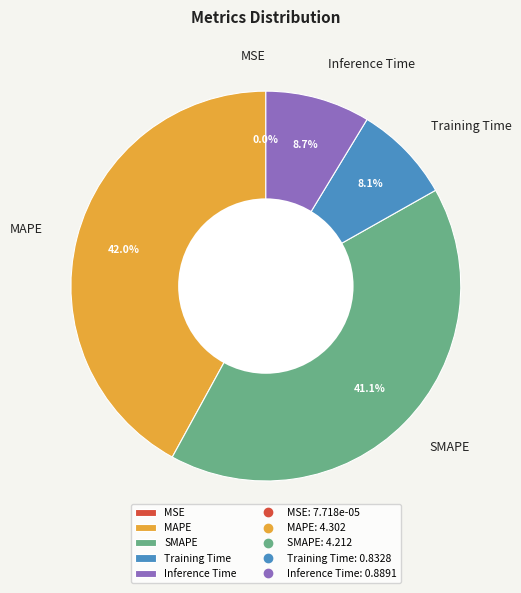

What is the largest slice in the pie chart?

MAPE